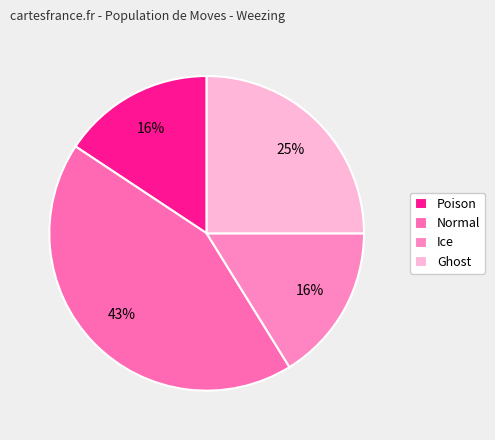

Count the number of slices in the pie.

4